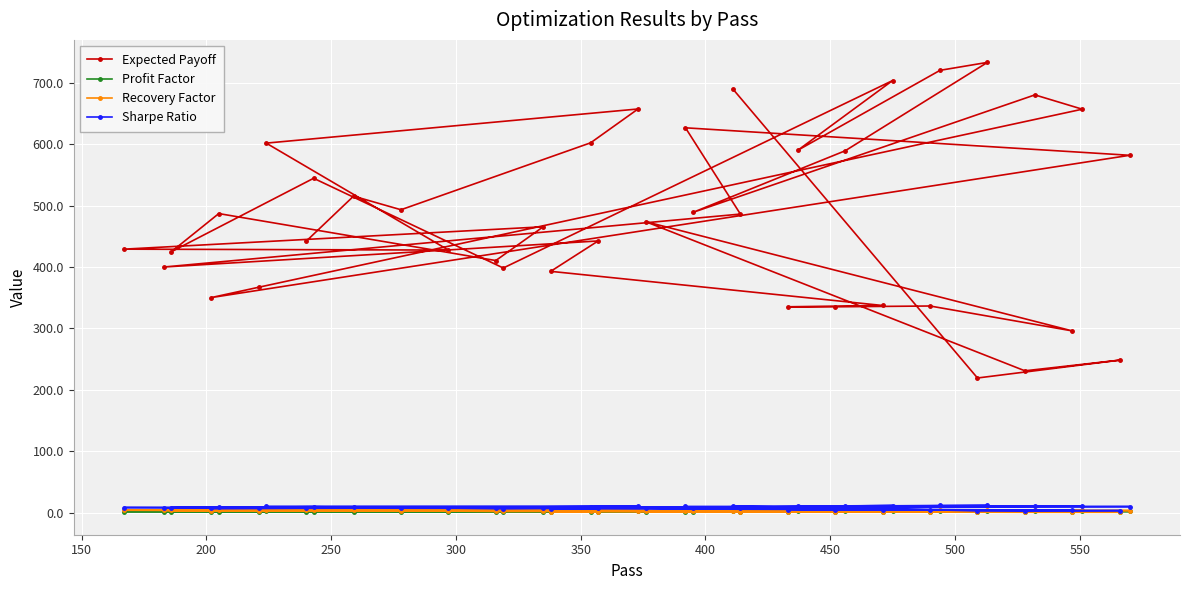

Which series has the largest range (max minus min)?

Expected Payoff